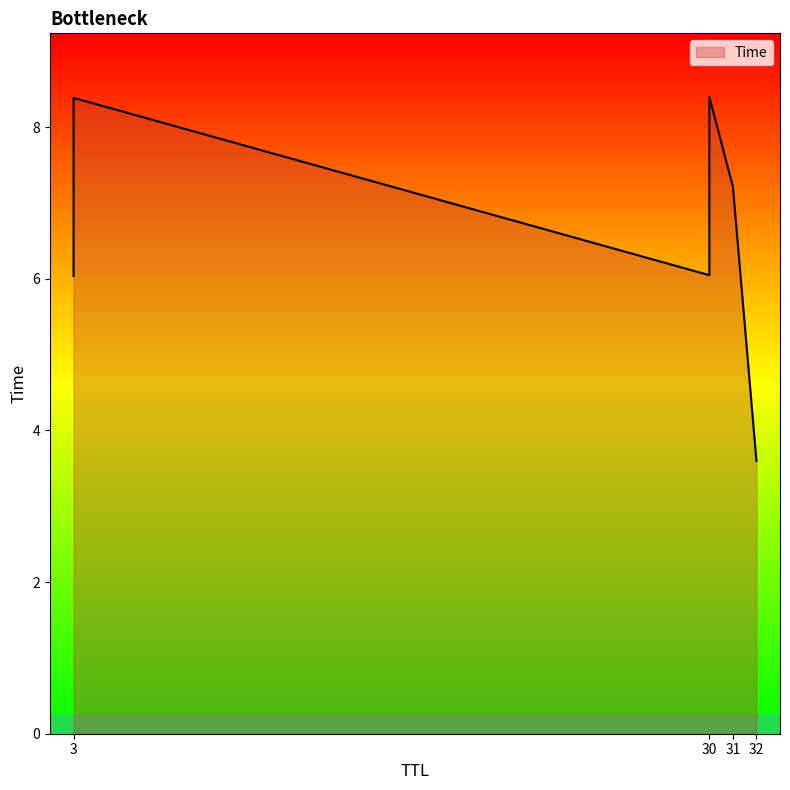

List the labels in order of value, smallest first.

32, 3, 30, 31, 3, 30